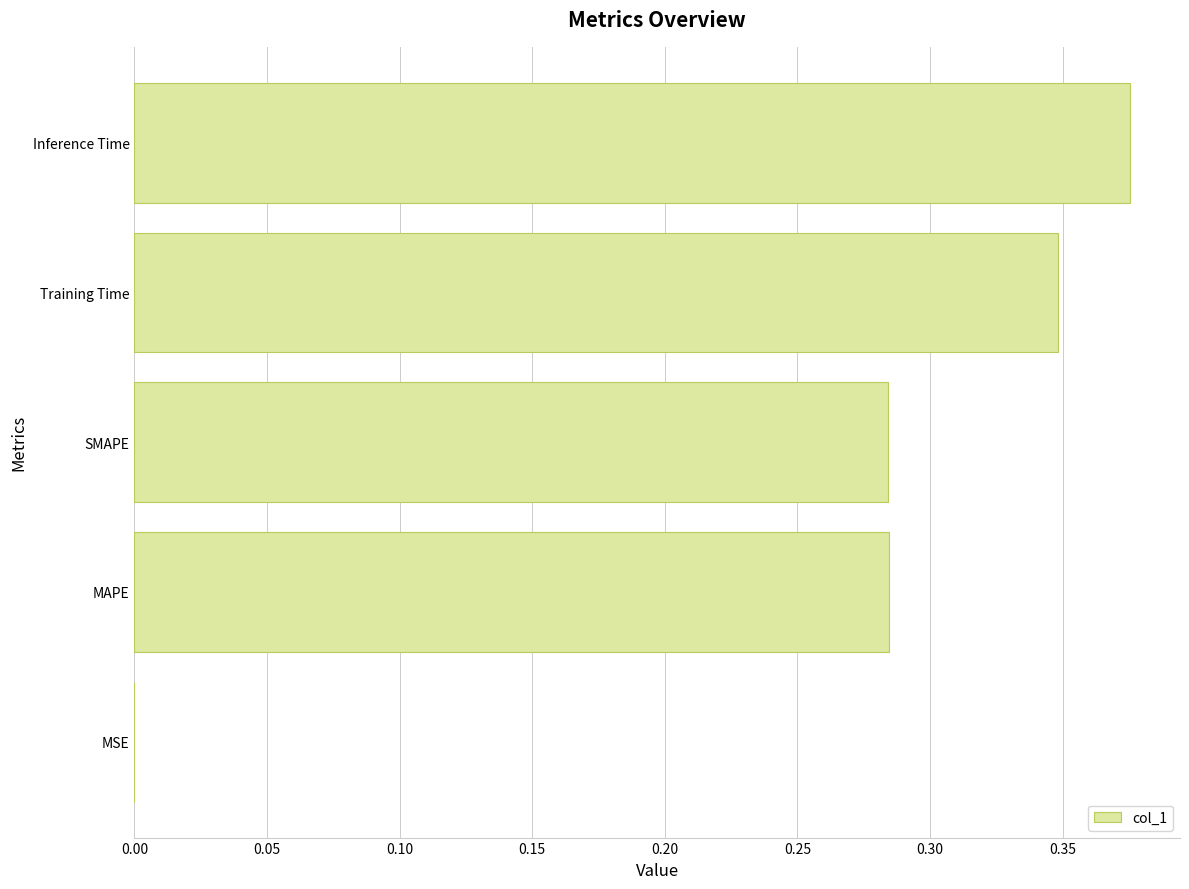

How many series are shown in this chart?

1